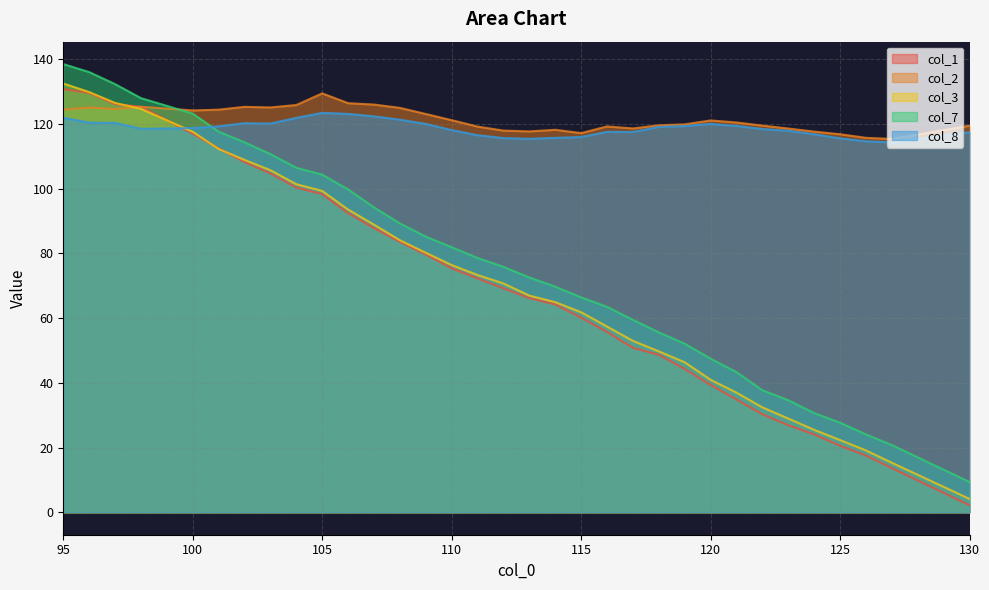

What is the difference between the col_7 values at 108 and 115?

22.8